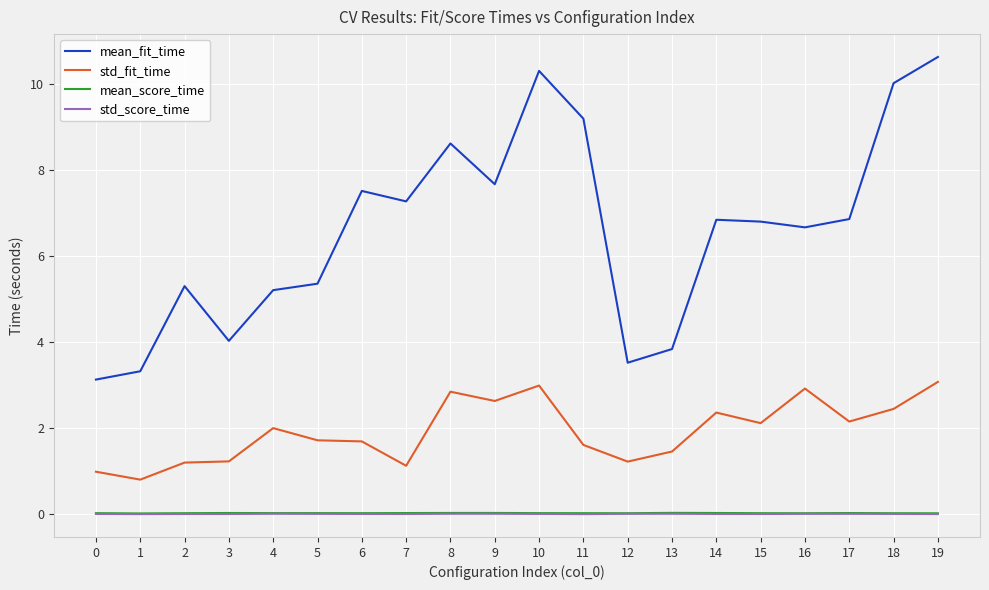

True or false: std_score_time and std_fit_time cross at least once.

False